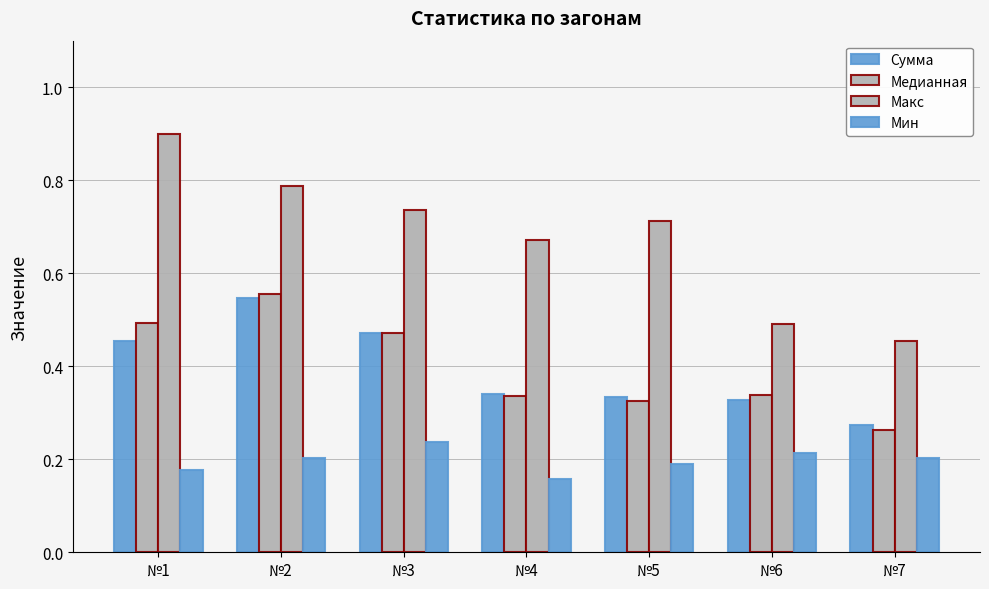

At which label does Медианная reach its minimum?

№7